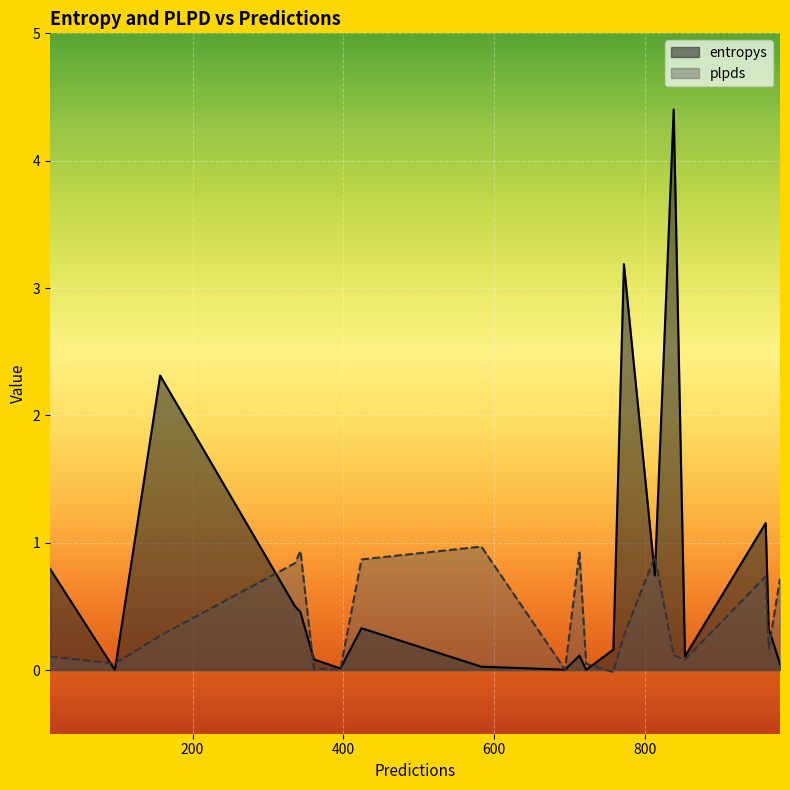

At which category is the sum across all series the highest?

838